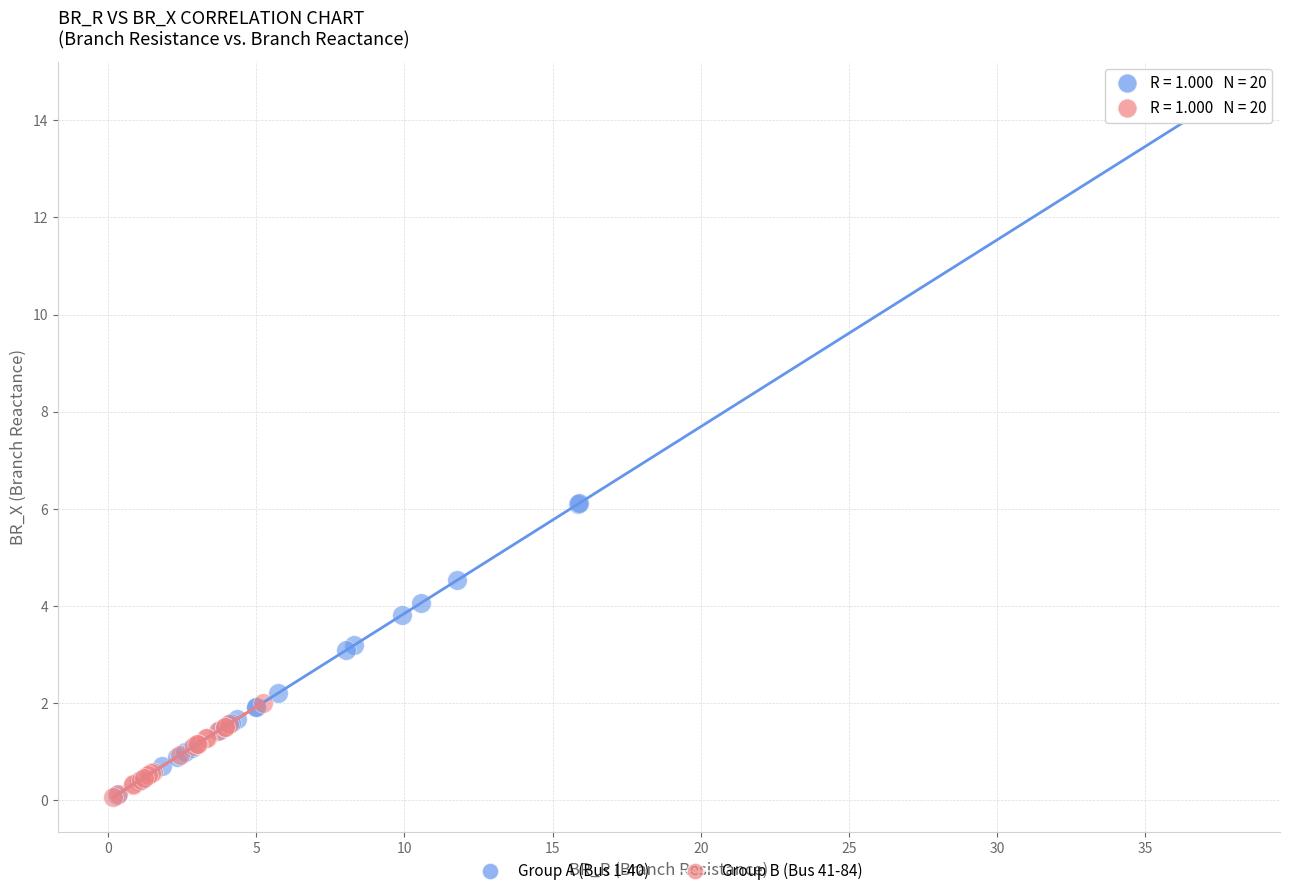

Which series contains the highest Y value?

Group A (Bus 1-40)